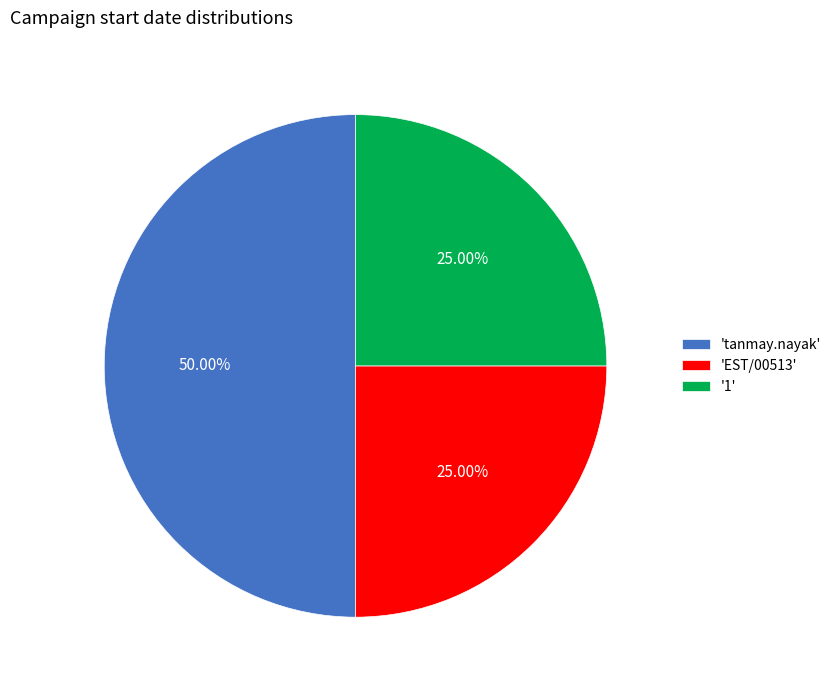

Approximately how many times larger is the value at 'EST/00513' compared to '1'?

1.0